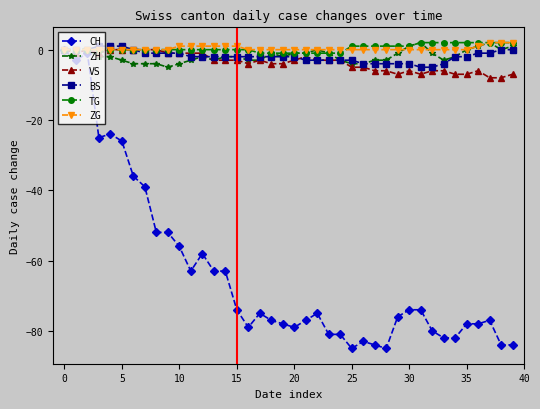

What is the minimum value for VS?

-8